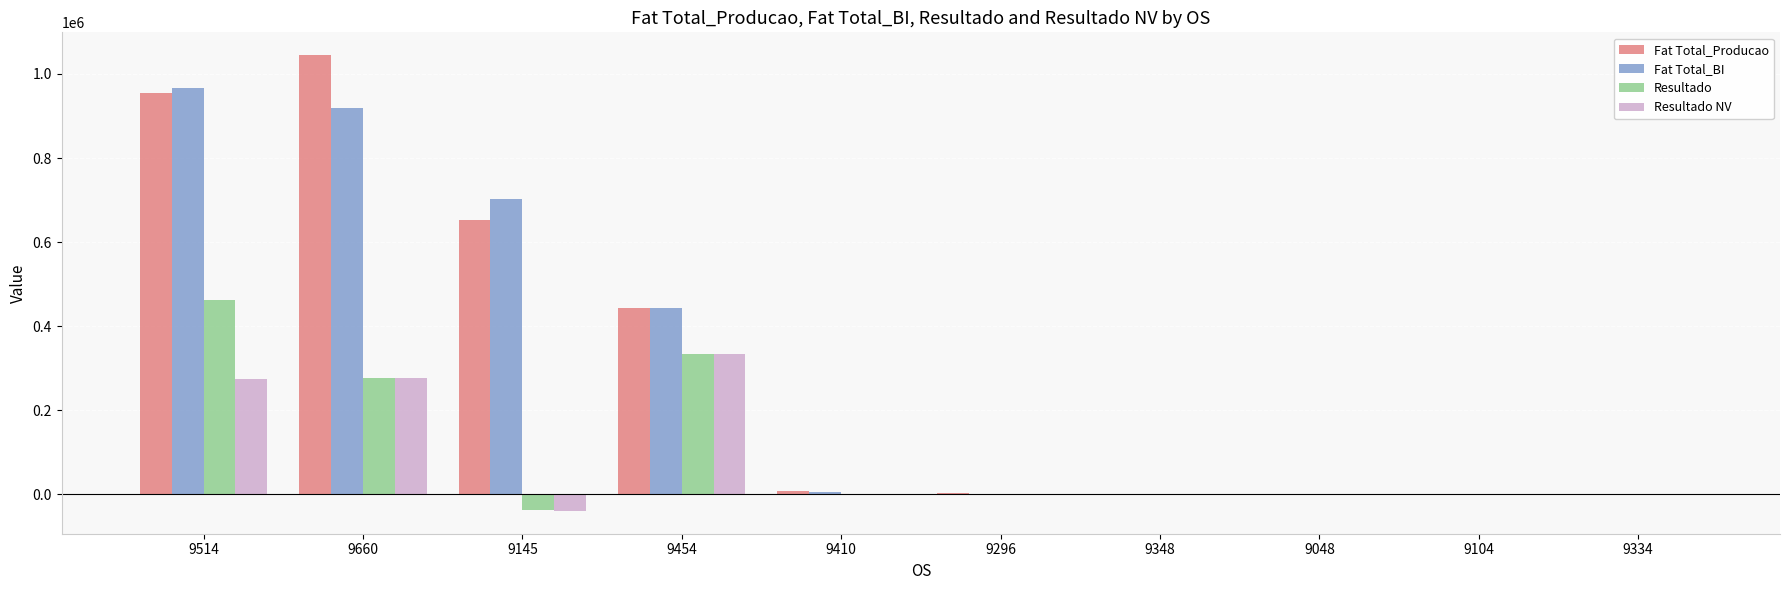

Which series changed the most between 9145 and 9048?

Fat Total_BI